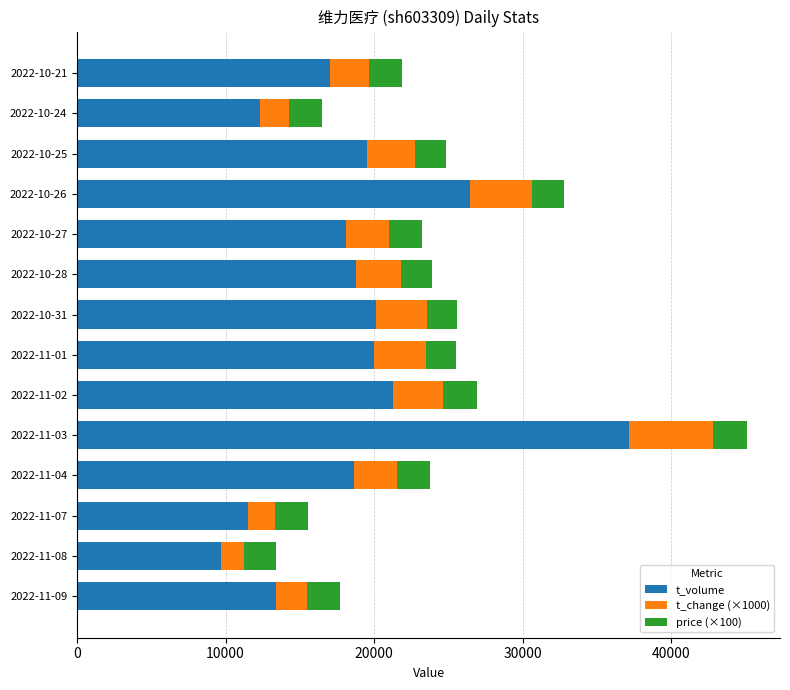

At which category is the sum across all series the highest?

2022-11-03